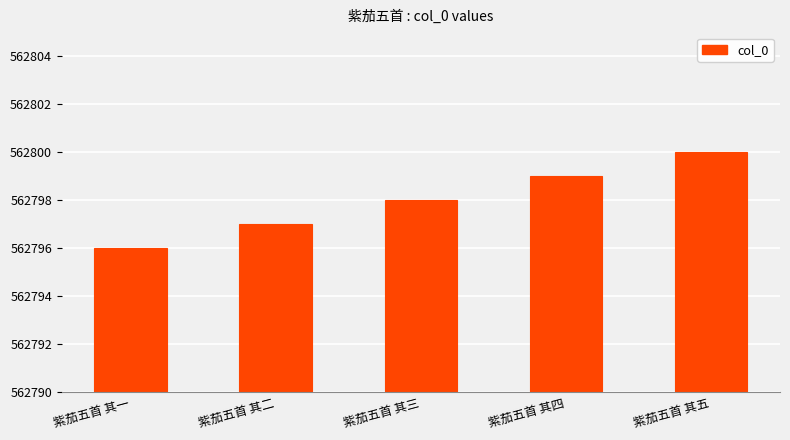

What is the difference between the second highest and second lowest values?

2